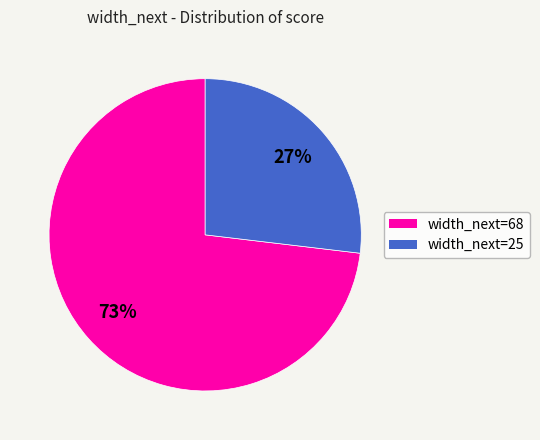

How many slices are in this pie chart?

2